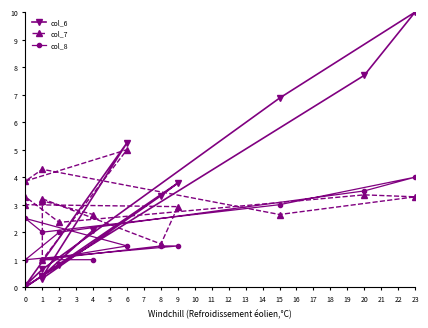

What is the lowest value of the col_8 series?

1.0